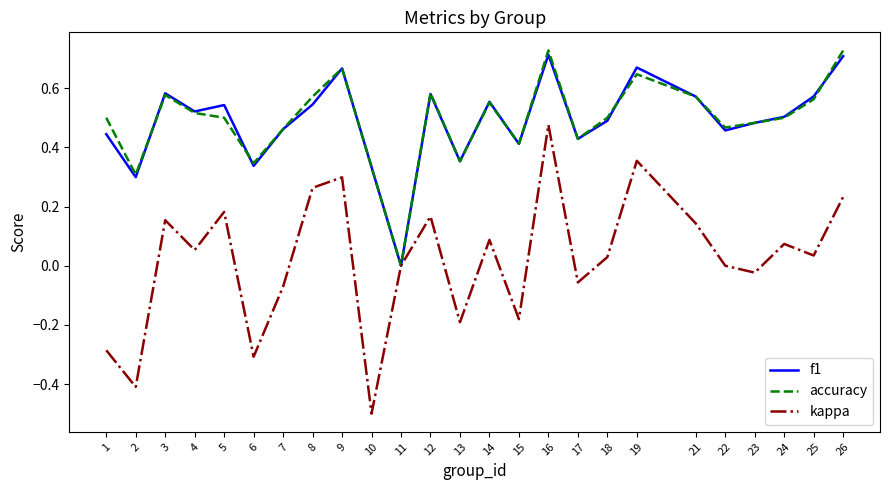

What is the total value across all series at 21?

1.3